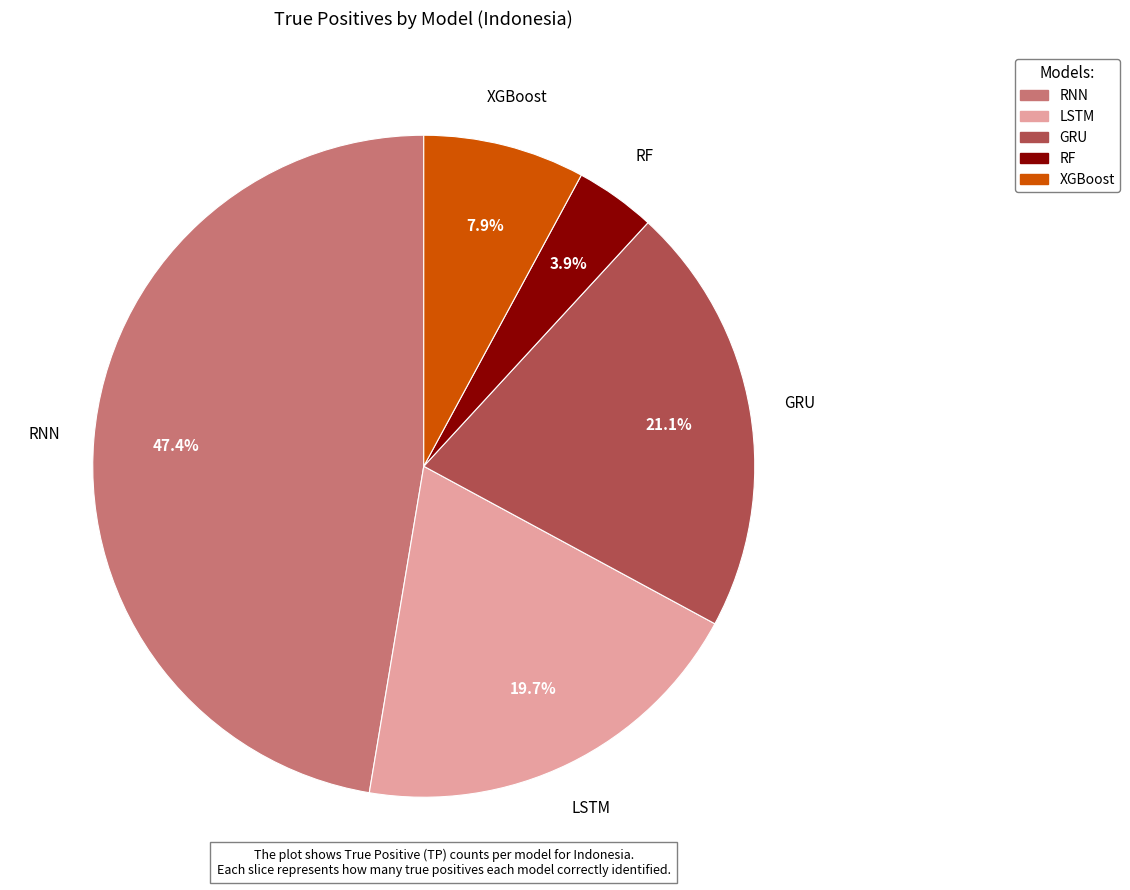

To the nearest percent, what is the average slice percentage?

20%